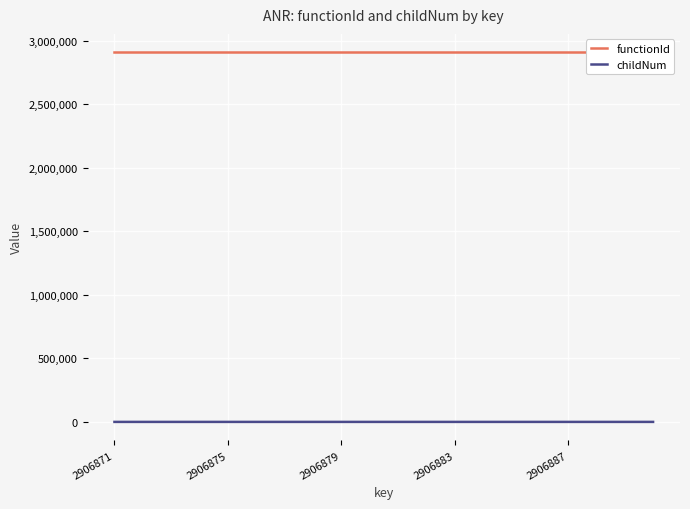

What is the sum of the childNum values at 7 and 18?

1